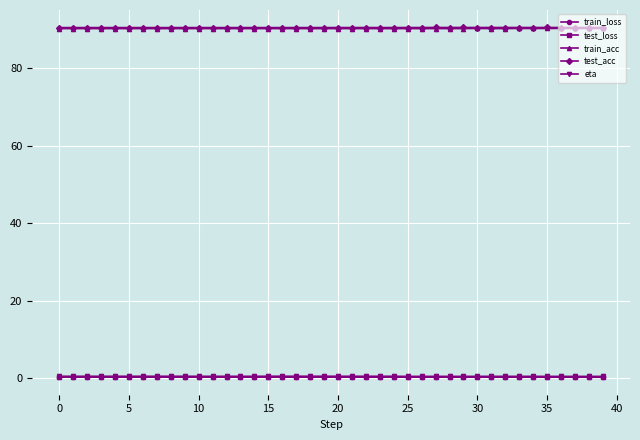

True or false: test_loss and train_acc cross at least once.

False